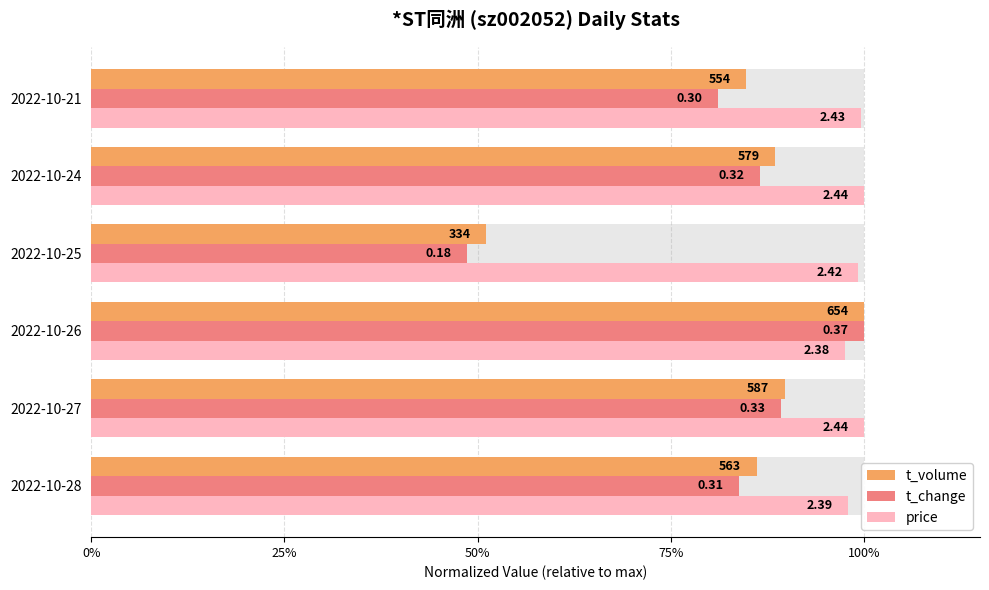

Is the value of t_volume at 2022-10-27 greater than the value of t_change at 2022-10-24?

Yes